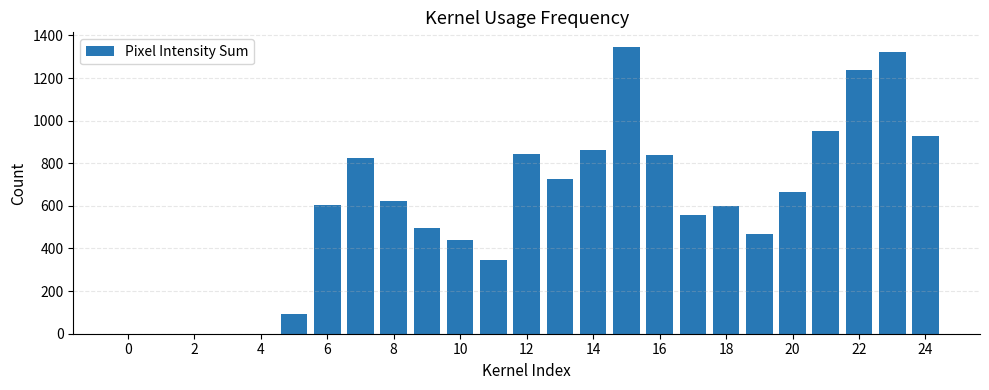

What is the sum of all values?

14764